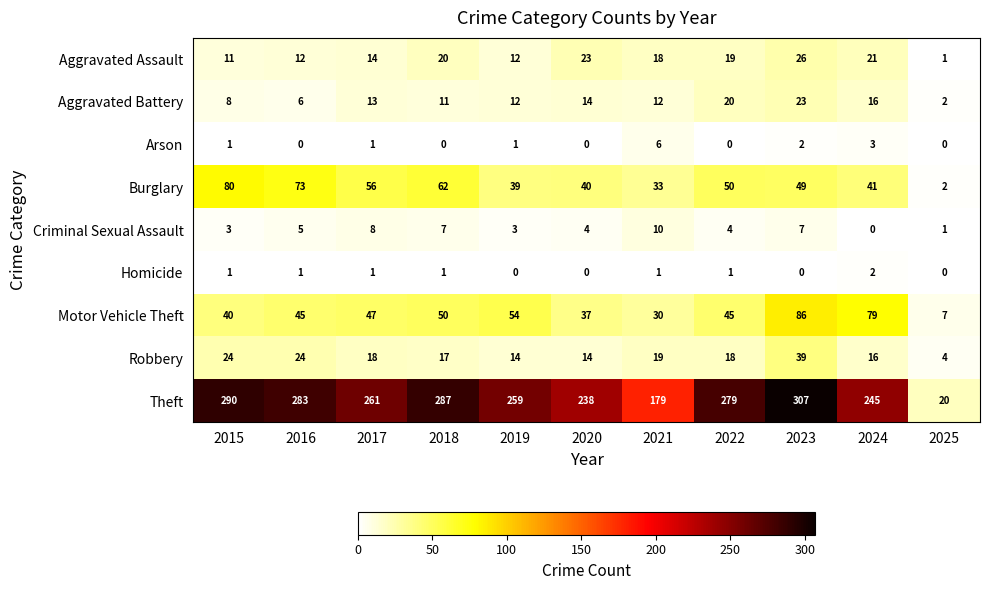

True or false: Burglary has a value of 33 at 2021.

True